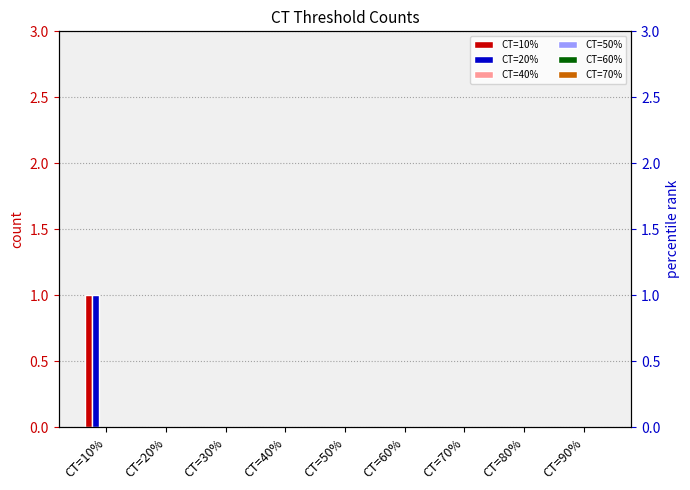

What are all the series names shown in the legend?

CT=10%, CT=20%, CT=40%, CT=50%, CT=60%, CT=70%